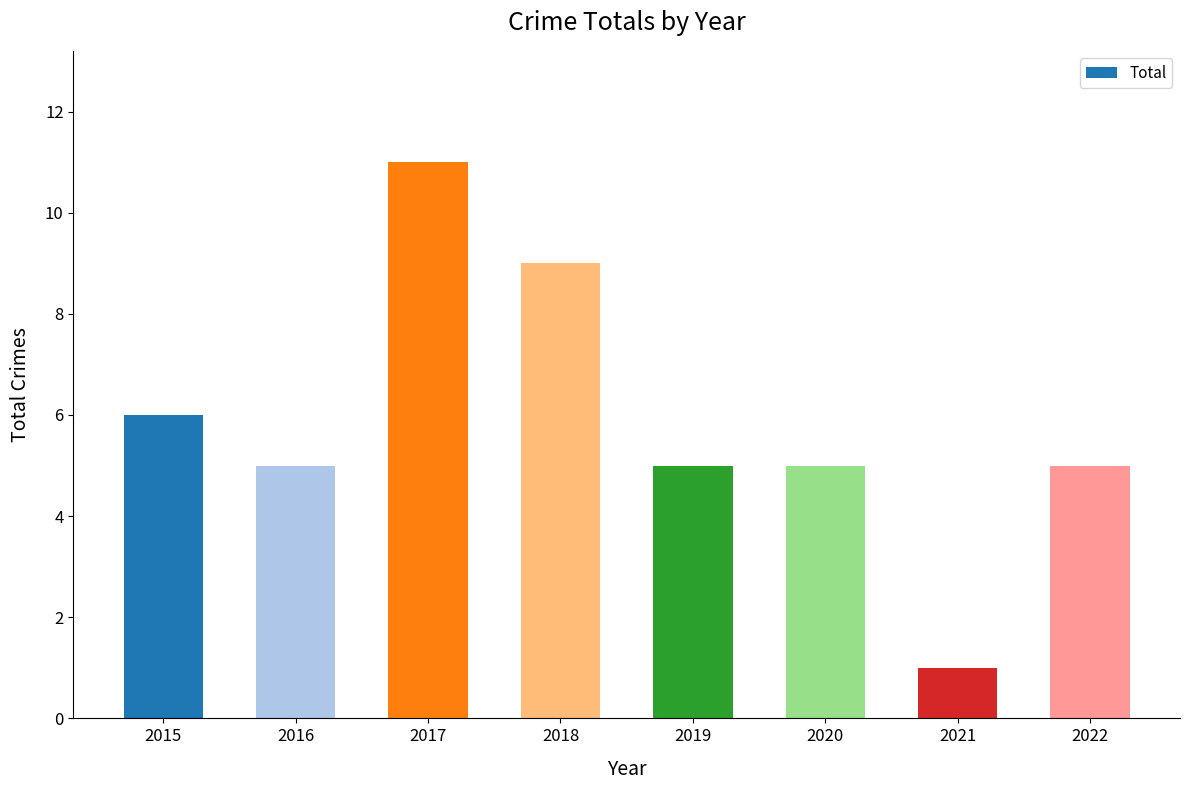

Between 2017 and 2021, which is larger?

2017